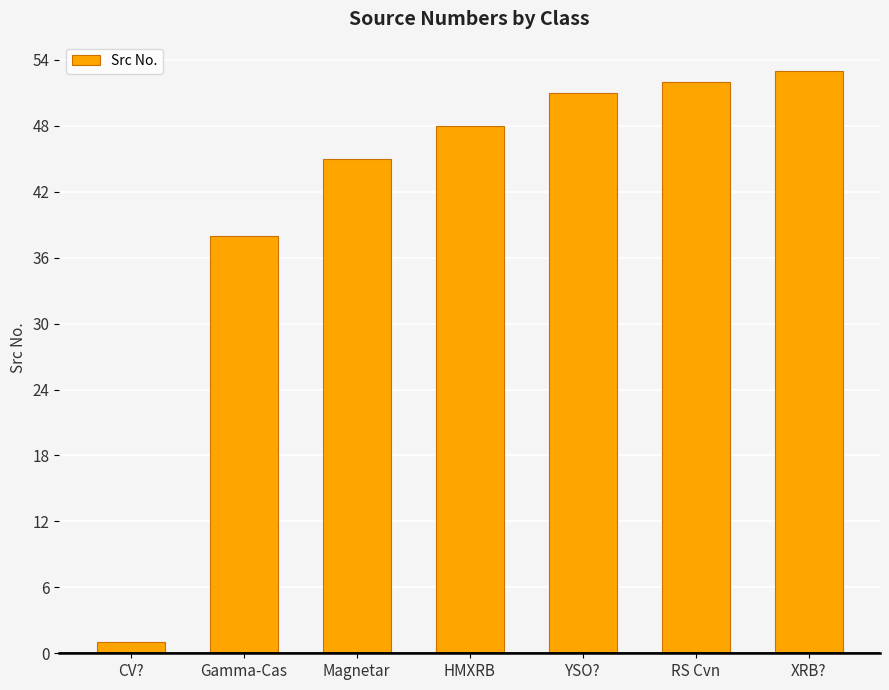

List the labels in order of value, largest first.

XRB?, RS Cvn, YSO?, HMXRB, Magnetar, Gamma-Cas, CV?